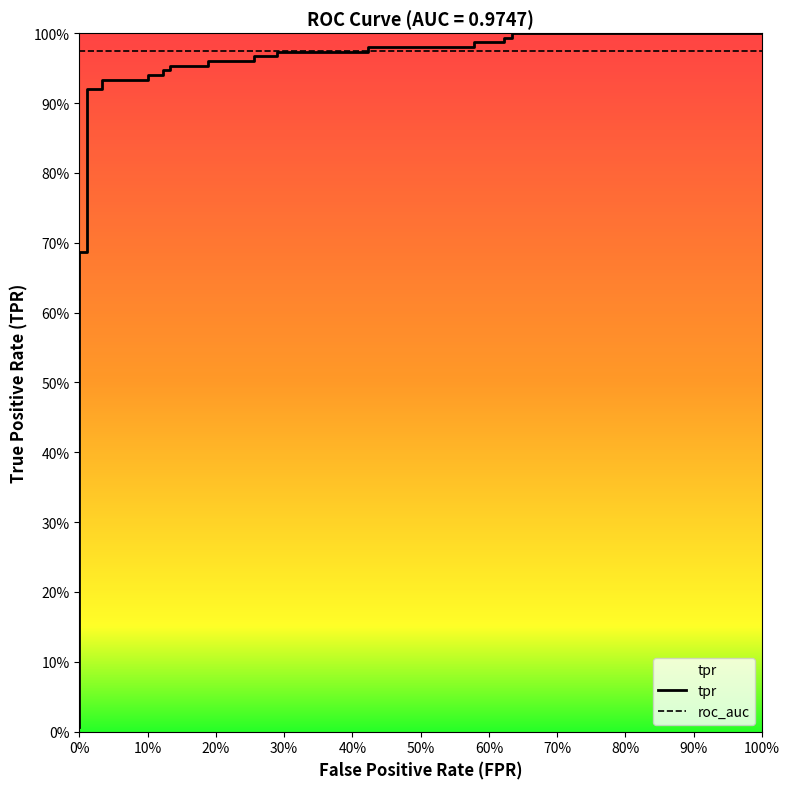

The value at 50% is 0.5. True or false?

False